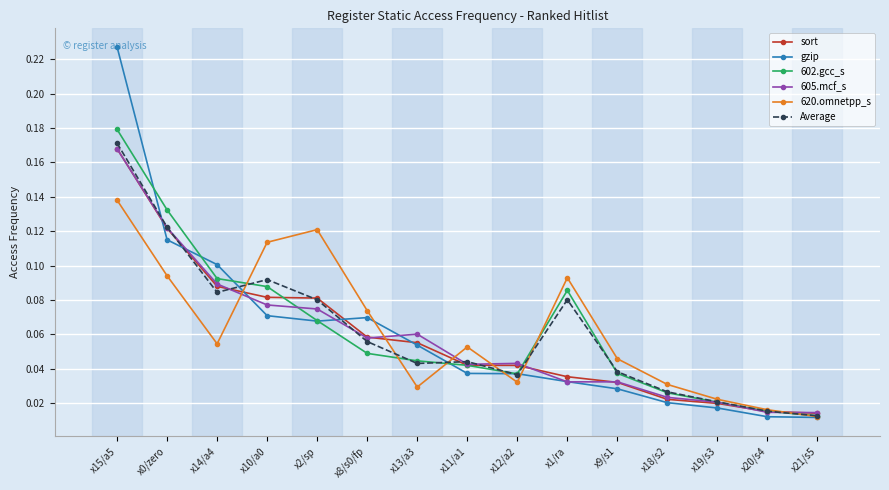

Which series has the widest spread of values?

gzip